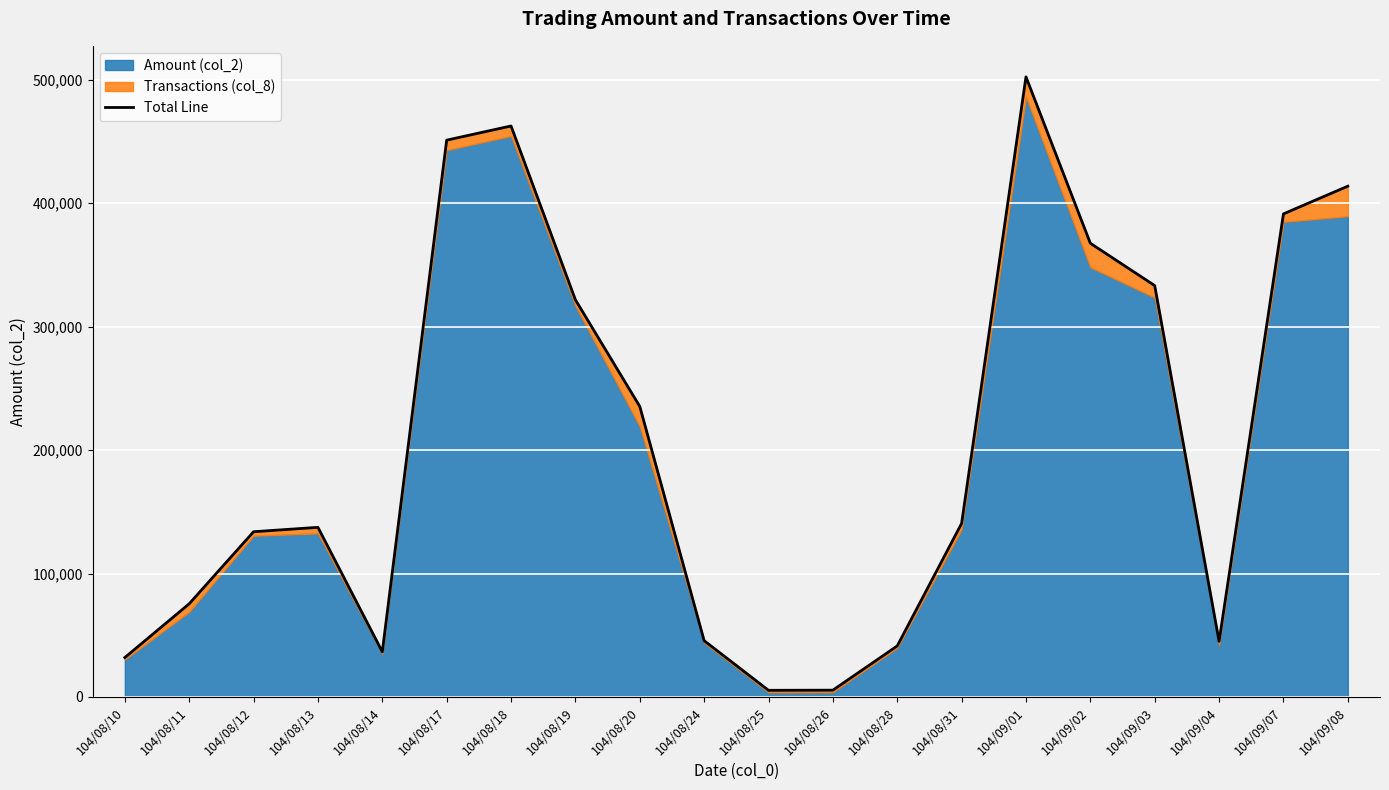

At which category does the data reach its first local valley?

104/08/14